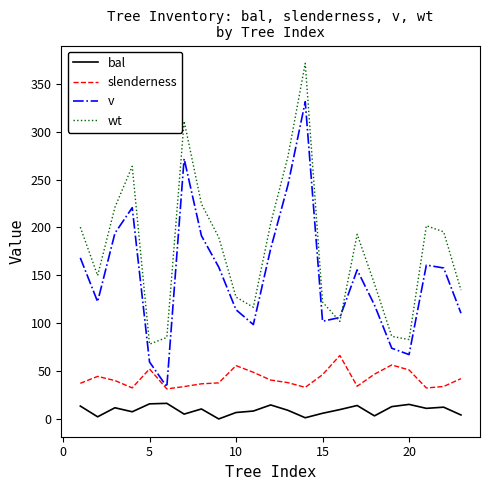

True or false: wt and slenderness intersect in this chart.

False